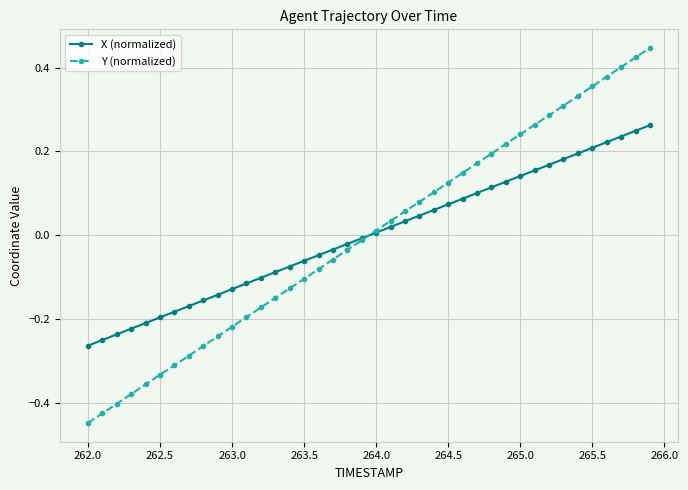

True or false: Y (normalized) has more than 2 points higher than both neighbors.

False